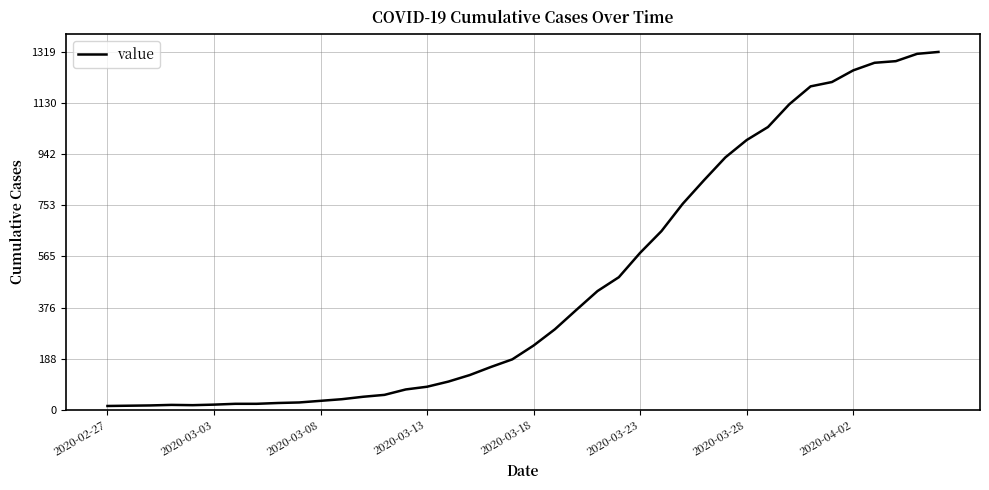

What is the difference between the maximum and minimum values?

1306